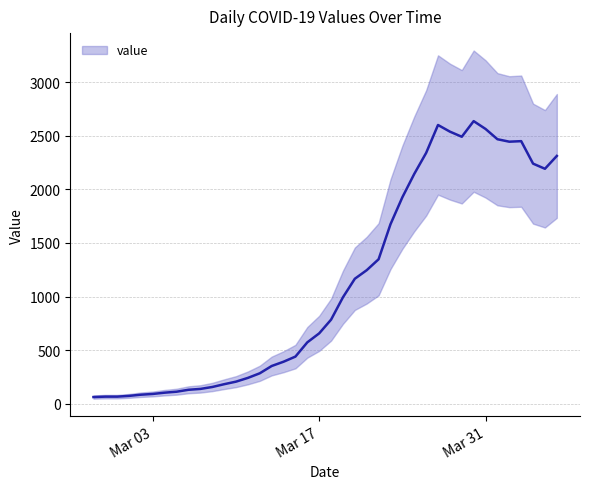

List the labels in order of value, largest first.

2020-03-30, 2020-03-27, 2020-03-31, 2020-03-28, 2020-03-29, 2020-04-01, 2020-04-03, 2020-04-02, 2020-03-26, 2020-04-06, 2020-04-04, 2020-04-05, 2020-03-25, 2020-03-24, 2020-03-23, 2020-03-22, 2020-03-21, 2020-03-20, 2020-03-19, 2020-03-18, 2020-03-17, 2020-03-16, 2020-03-15, 2020-03-14, 2020-03-13, 2020-03-12, 2020-03-11, 2020-03-10, 2020-03-09, 2020-03-08, 2020-03-07, 2020-03-06, 2020-03-05, 2020-03-04, 2020-03-03, 2020-03-02, 2020-03-01, 2020-02-28, 2020-02-29, 2020-02-27